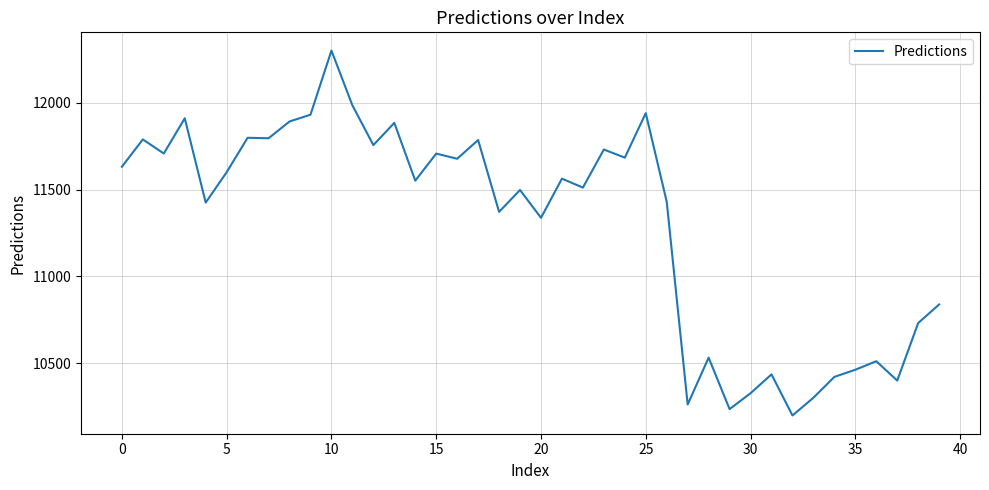

What is the difference between the maximum and minimum values?

2100.7